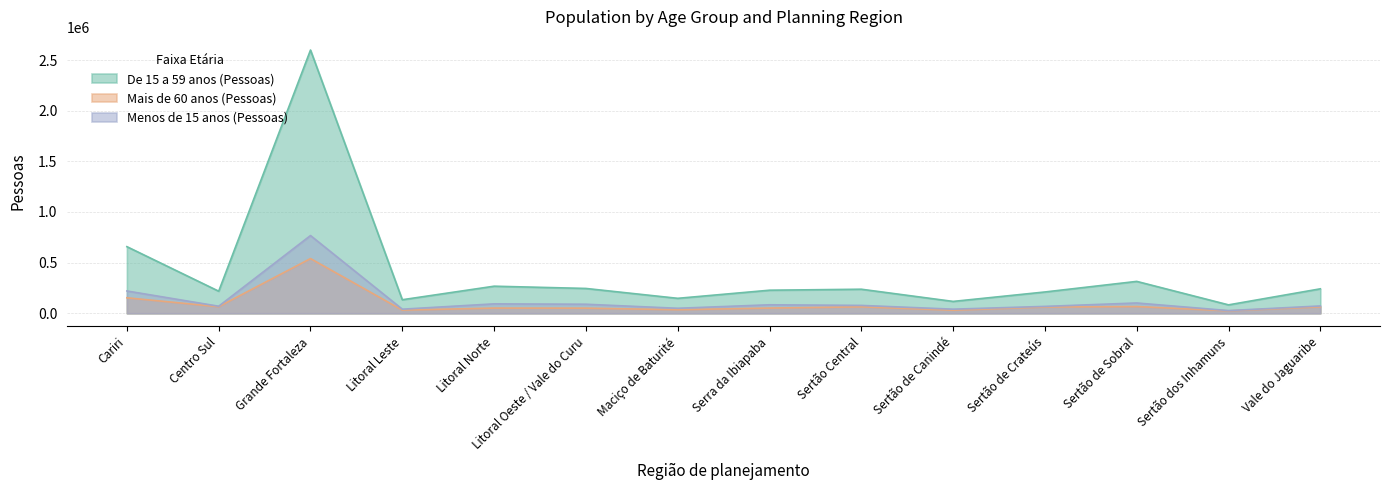

What is the smallest value displayed?

24369